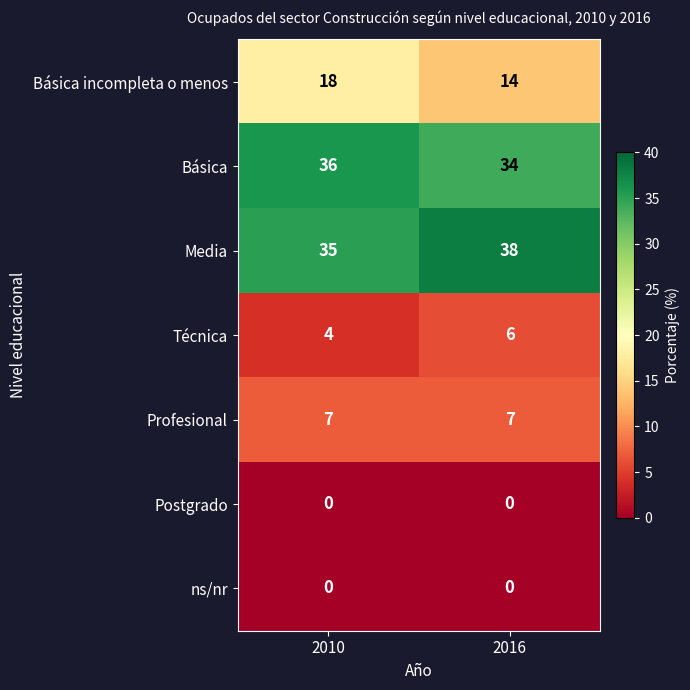

What is the maximum value shown in the chart?

38